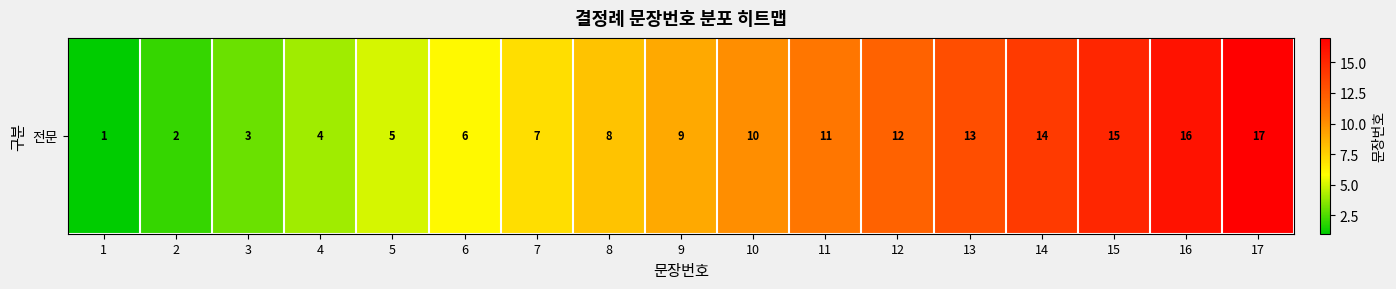

Rank the categories by value from highest to lowest.

17, 16, 15, 14, 13, 12, 11, 10, 9, 8, 7, 6, 5, 4, 3, 2, 1